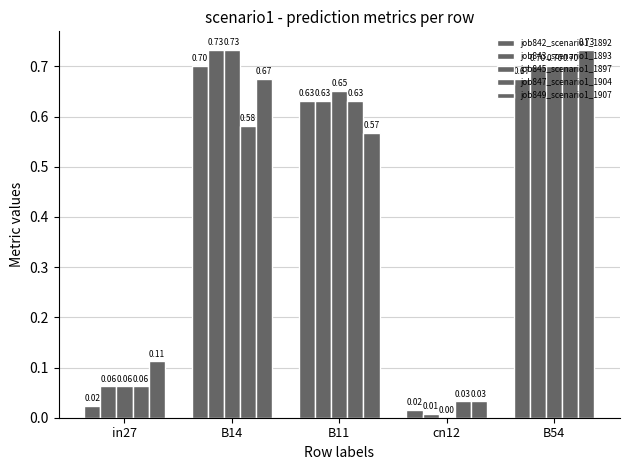

List the series in order of their peak value, highest first.

job843_scenario1_1893, job845_scenario1_1897, job849_scenario1_1907, job842_scenario1_1892, job847_scenario1_1904